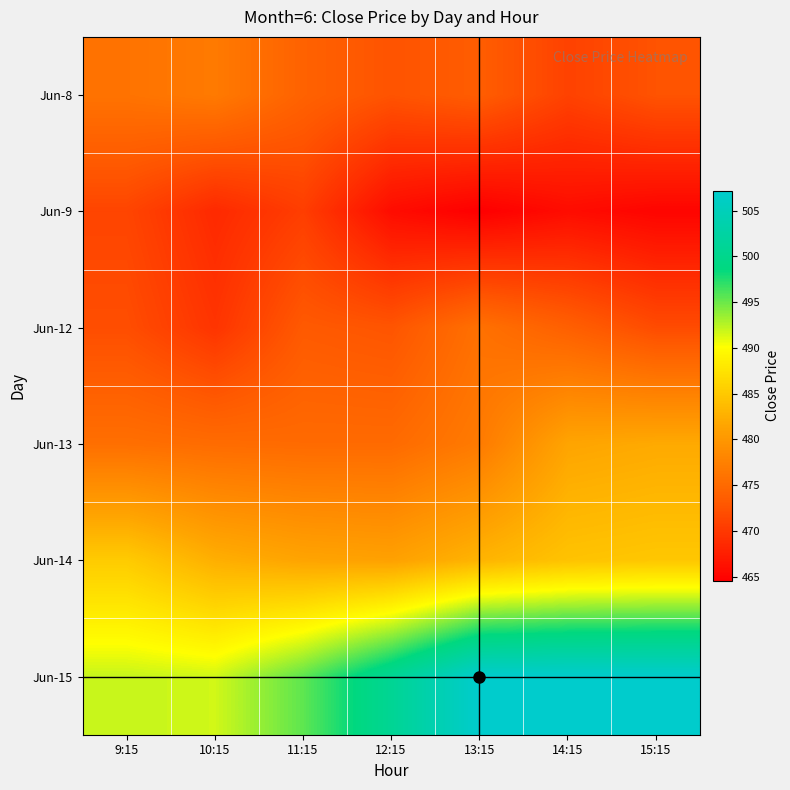

What is the maximum value shown in the chart?

507.1